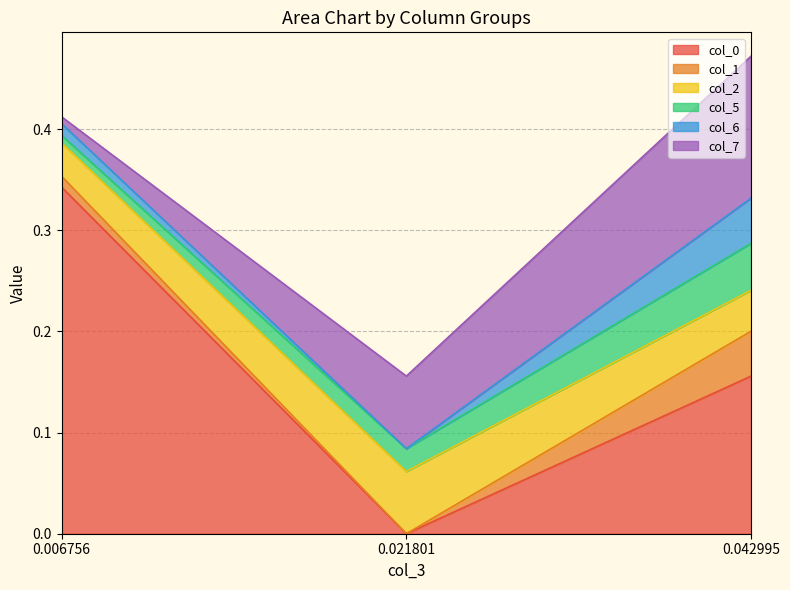

Between 0.021801 and 0.006756, which is larger?

0.006756